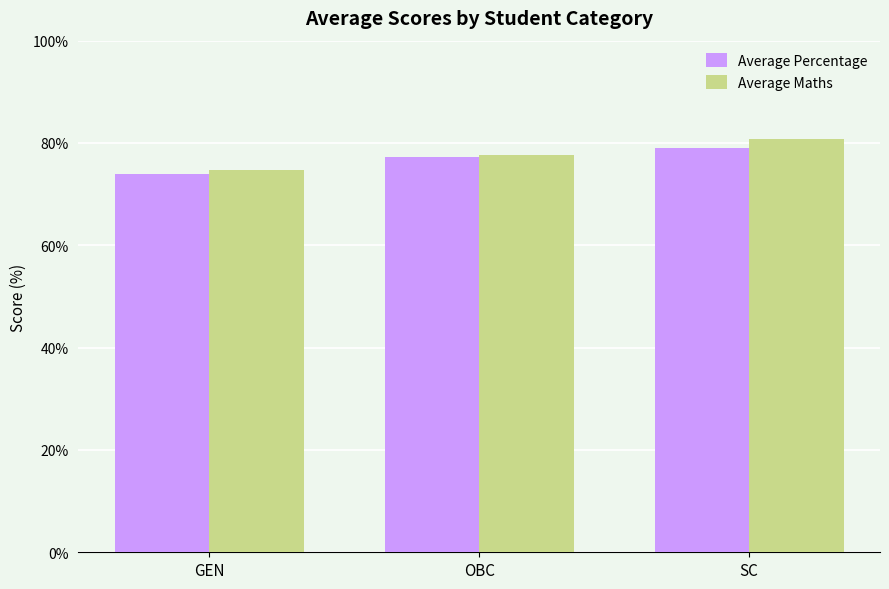

Are the bars grouped side by side (vs. stacked)?

Yes